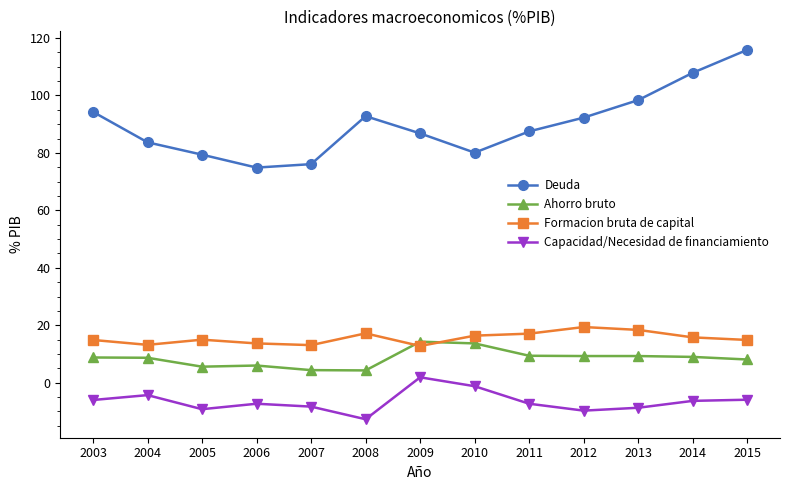

What is the difference between the highest and lowest values at 2014?

114.2